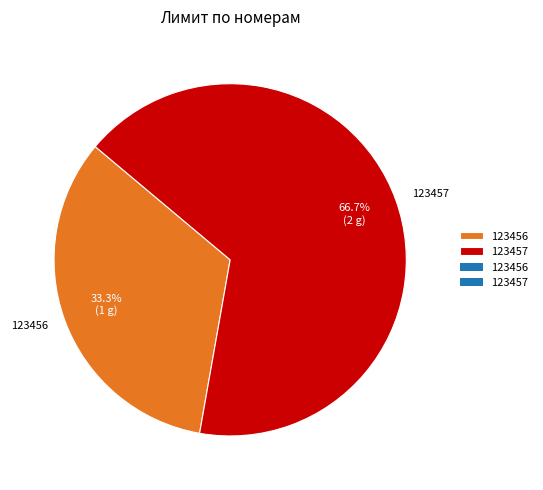

Count the number of slices in the pie.

2